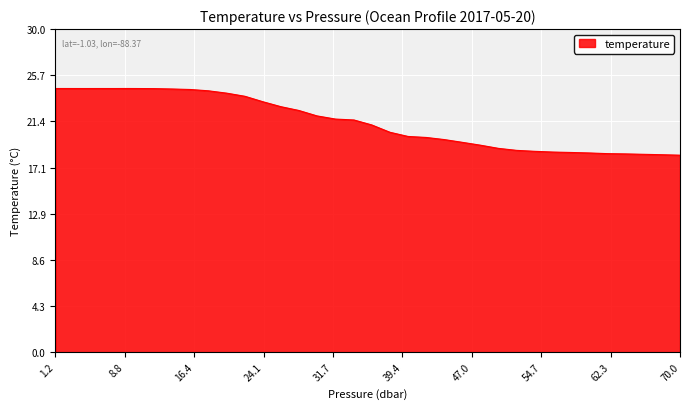

How many lines are shown in the chart?

1